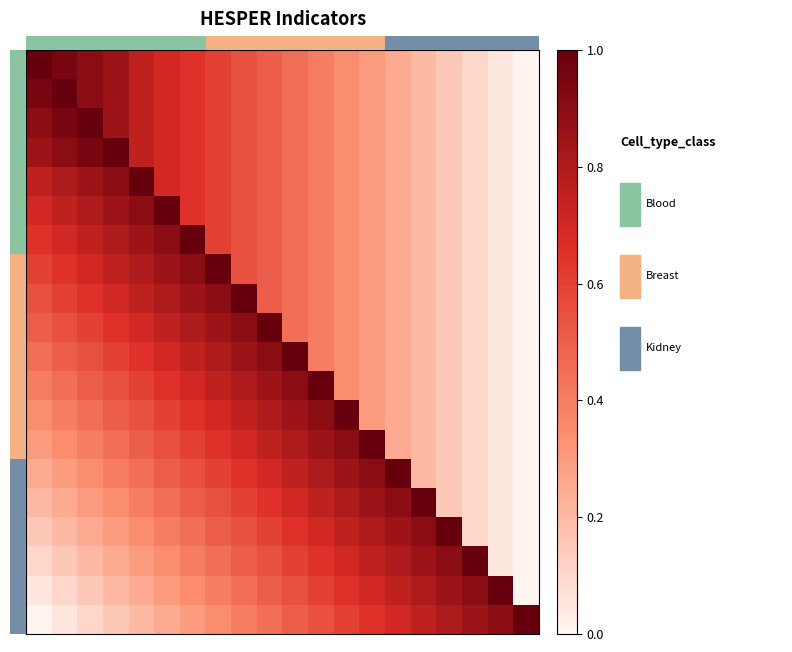

How many series are shown in this chart?

20